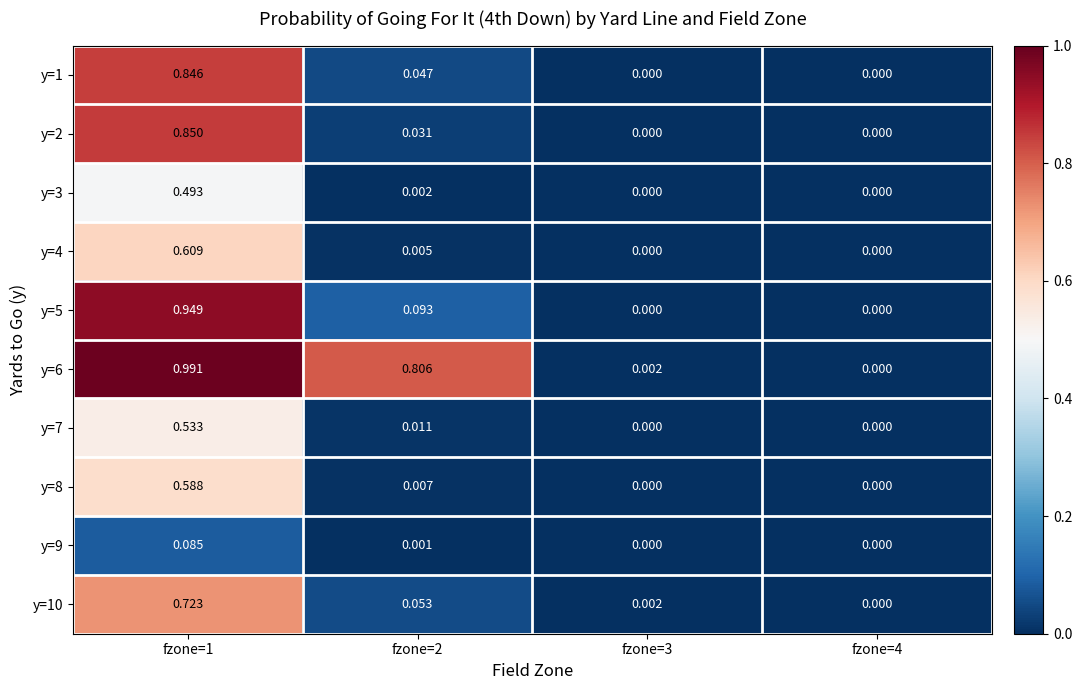

Count the number of data series in this chart.

10